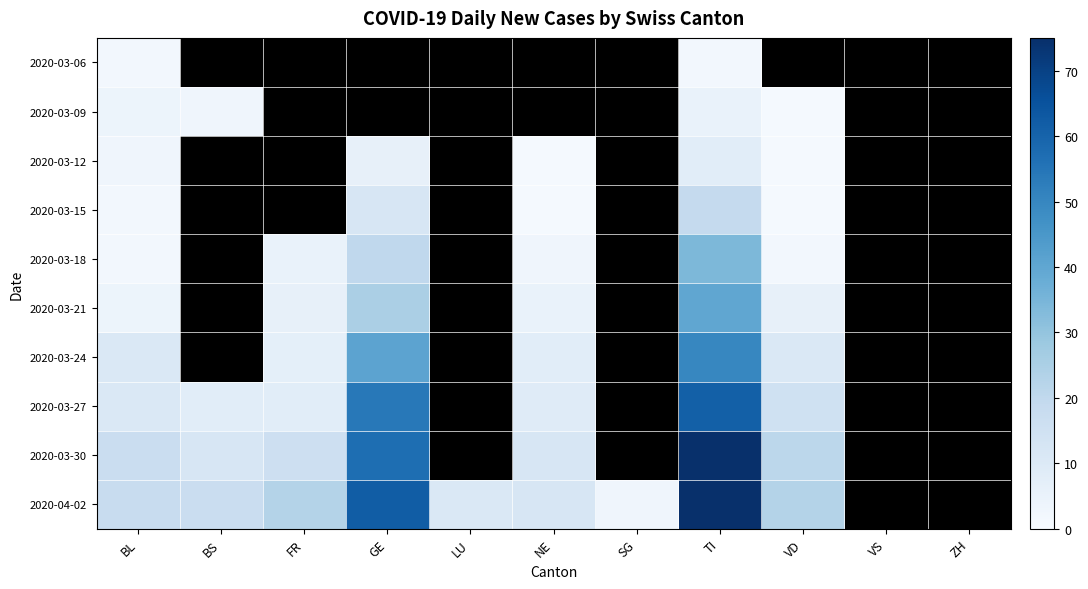

The value of 2020-04-02 at VD is 23.0. True or false?

True